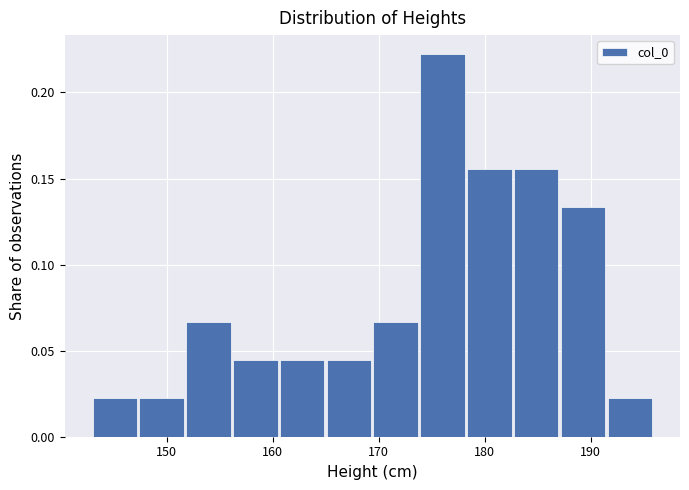

What is the height of the bar covering 165 to 170 on the x-axis? Neither the bar edges nor the heights are printed on the chart, so give them approximately, as read against the axes.

0.045